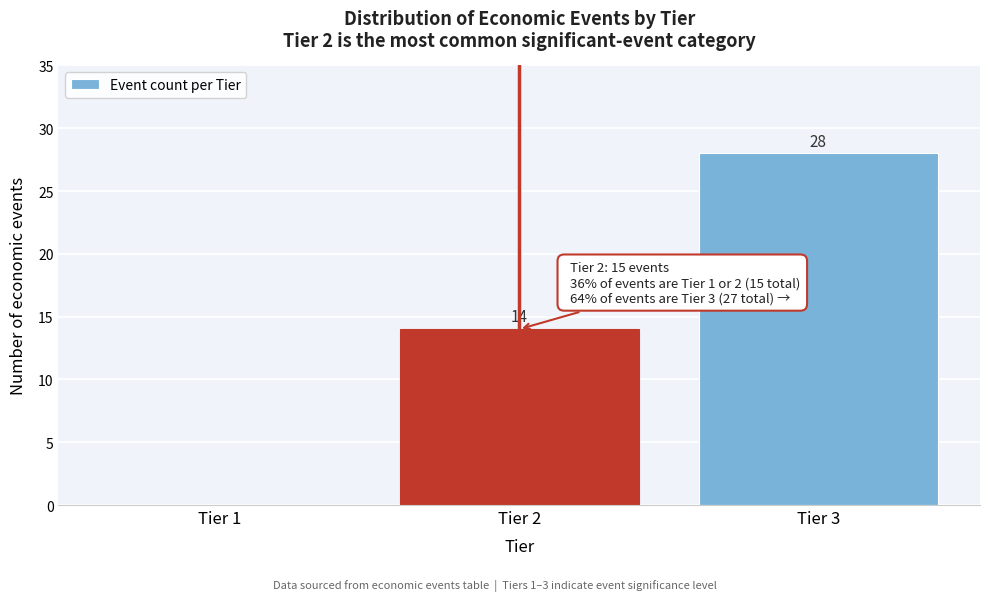

Which range on the x-axis has the tallest bar?

2.5 to 3.5